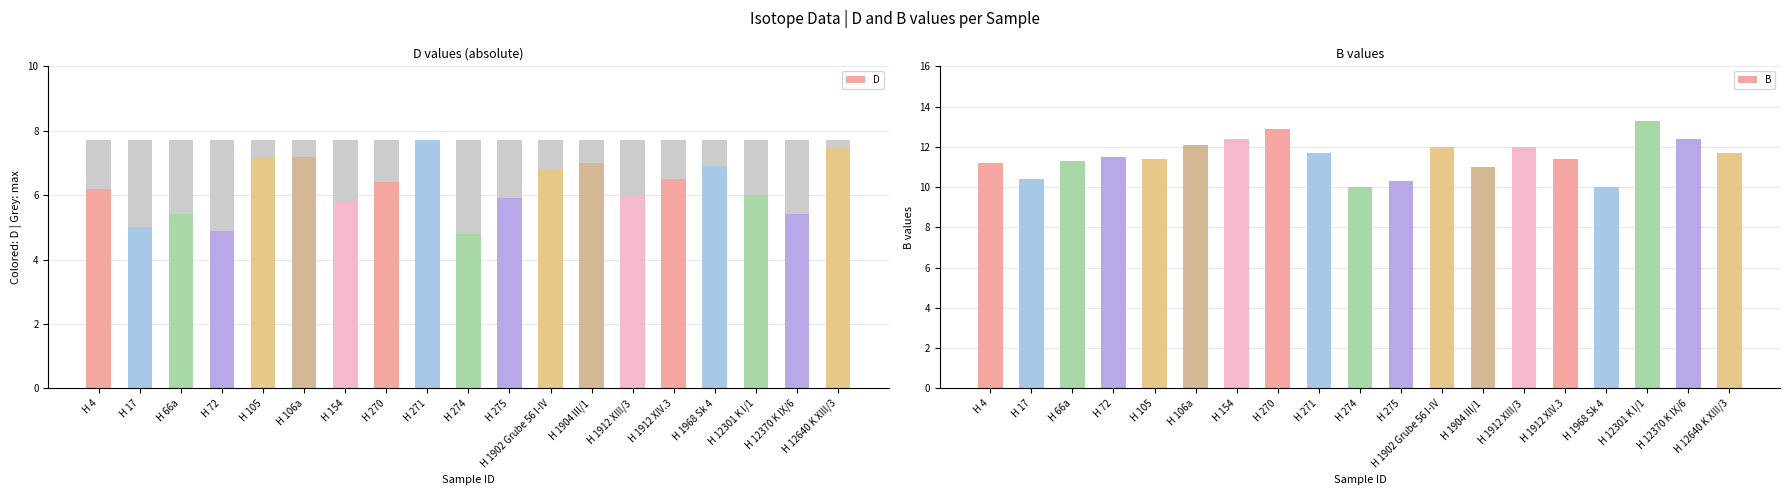

Which series has the largest total across all categories?

B